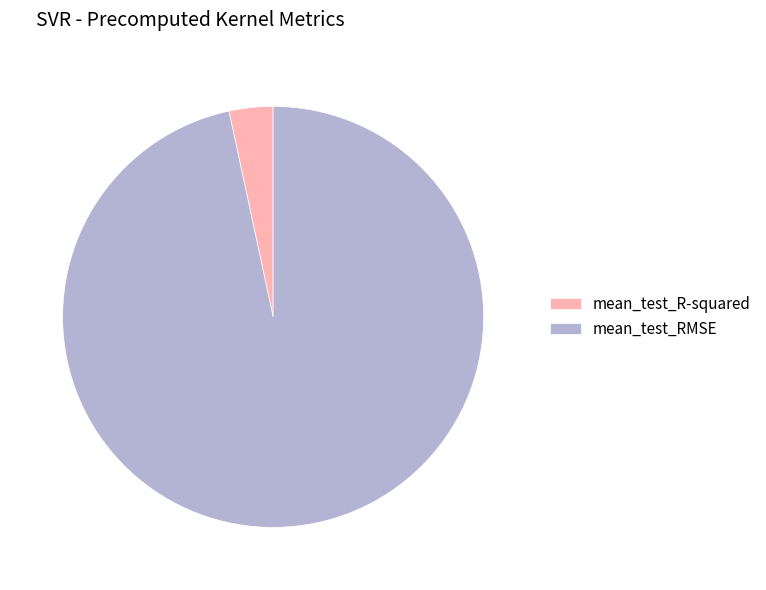

Does mean_test_R-squared account for over 50% of the chart?

No